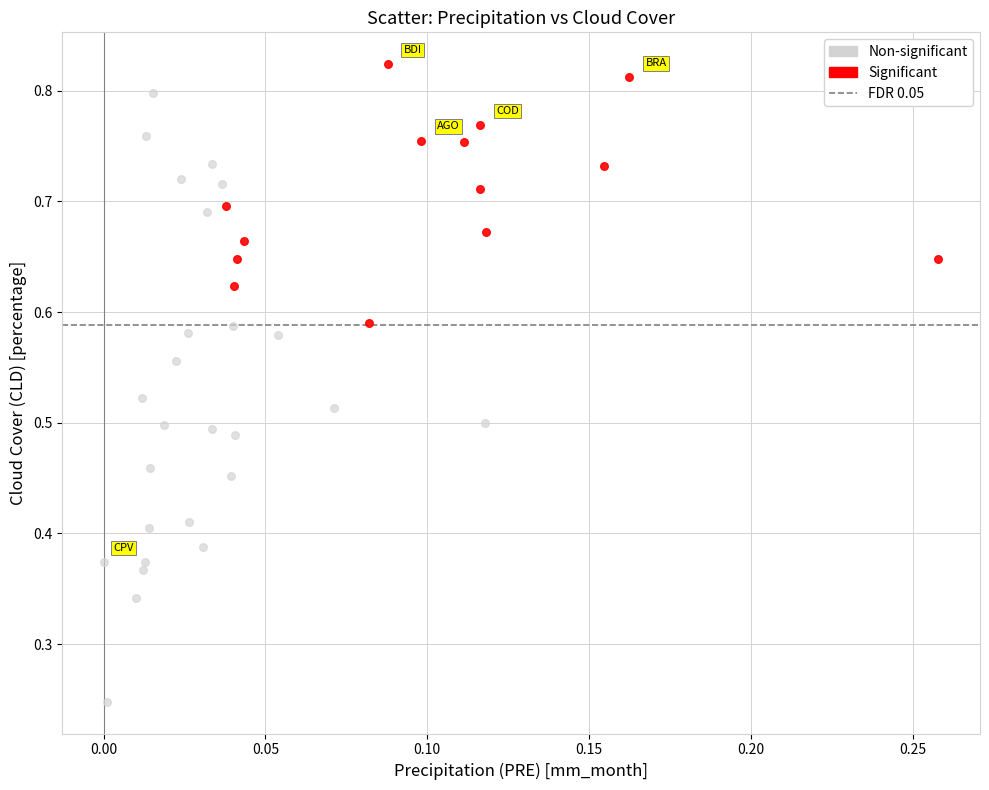

Which series contains the highest Y value?

Significant